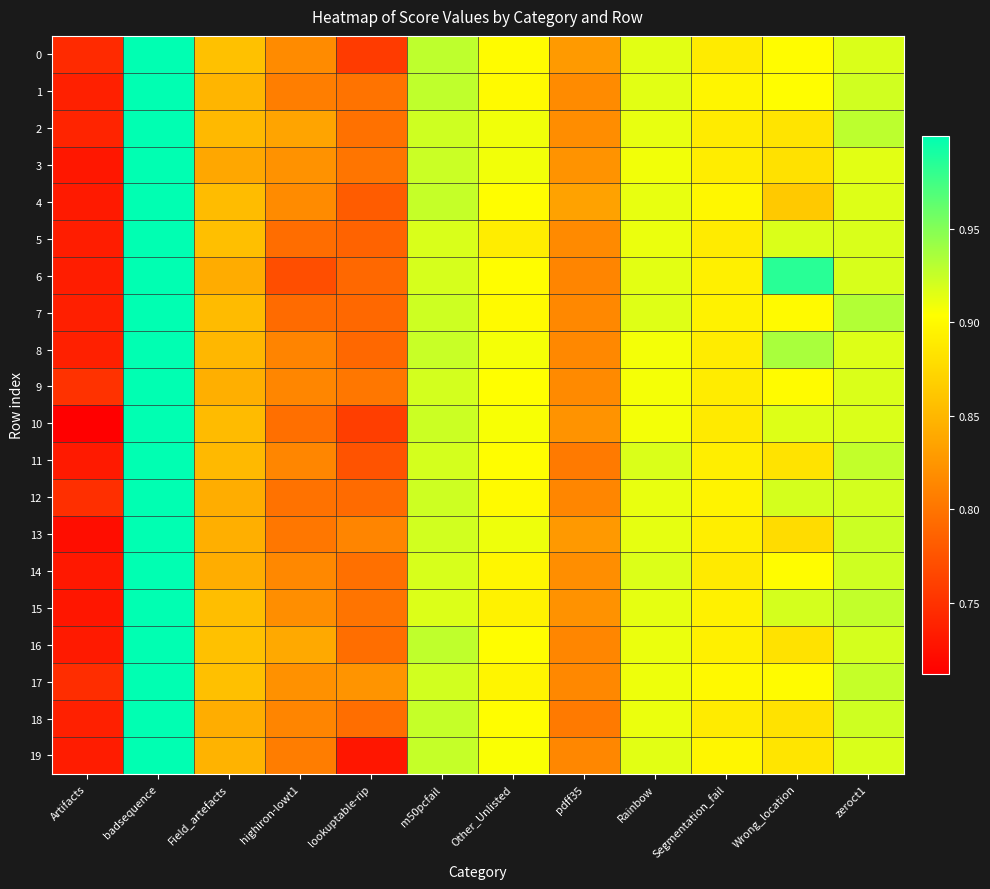

Which series has the largest total across all categories?

17